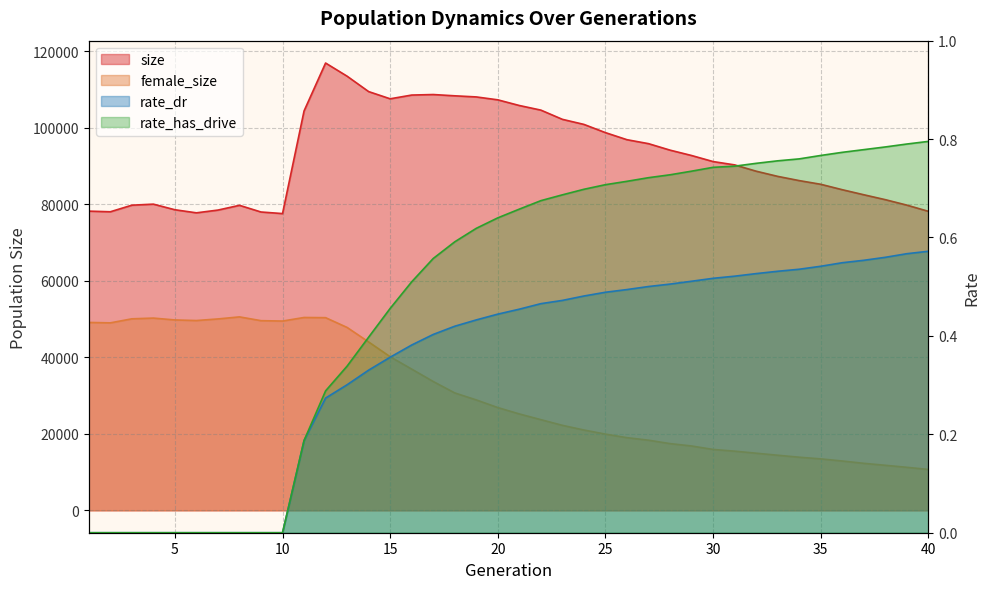

How many lines are shown in the chart?

4